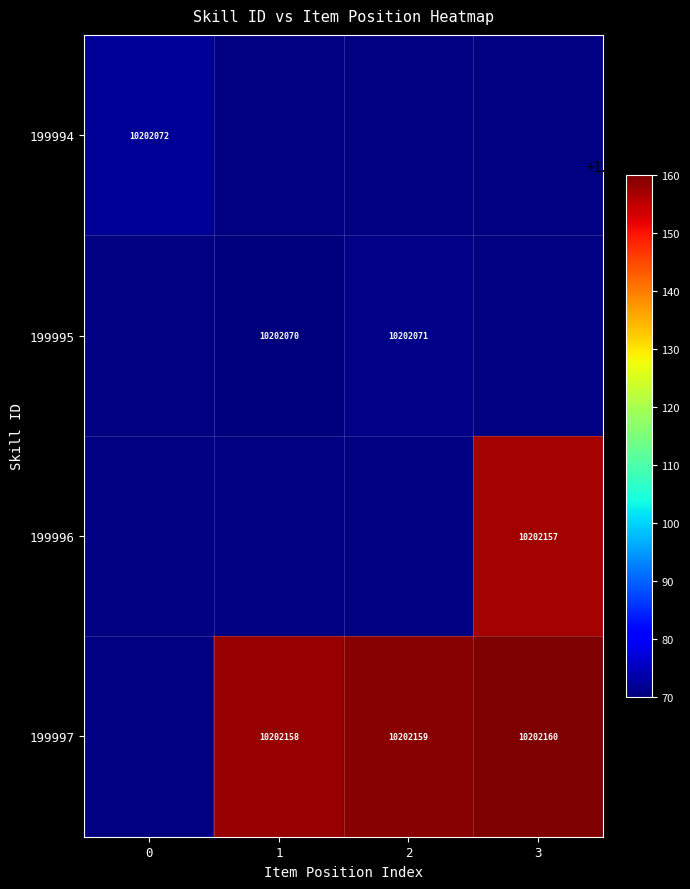

The 199997 series shows 4546073 at 2. True or false?

False